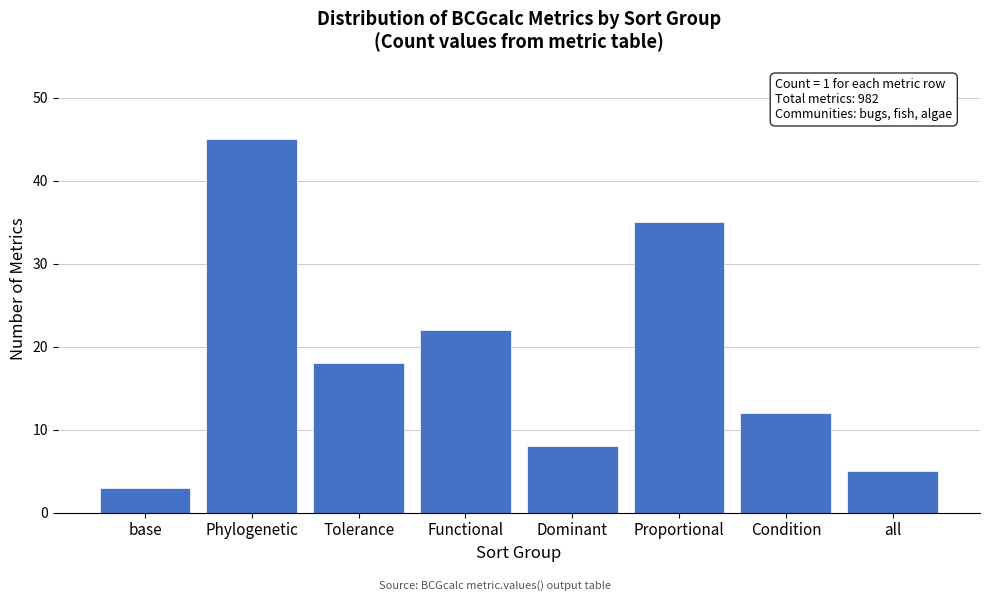

Reading left to right, list all the values displayed in this chart.

base=3	Phylogenetic=45	Tolerance=18	Functional=22	Dominant=8	Proportional=35	Condition=12	all=5